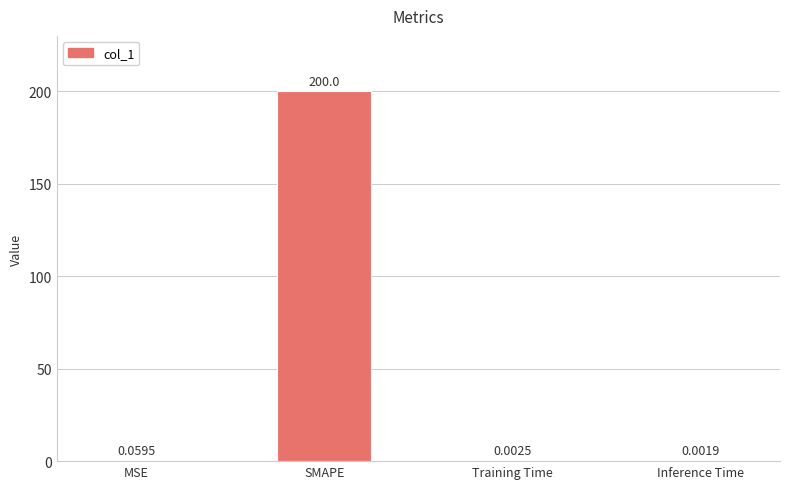

At which label is the value closest to 100?

MSE